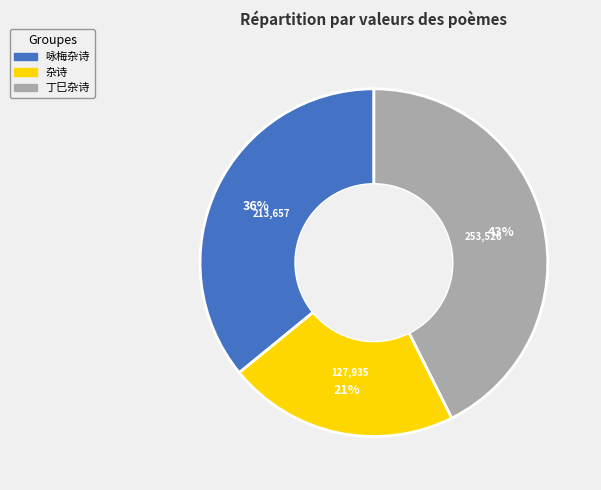

Does any single category account for the majority?

No